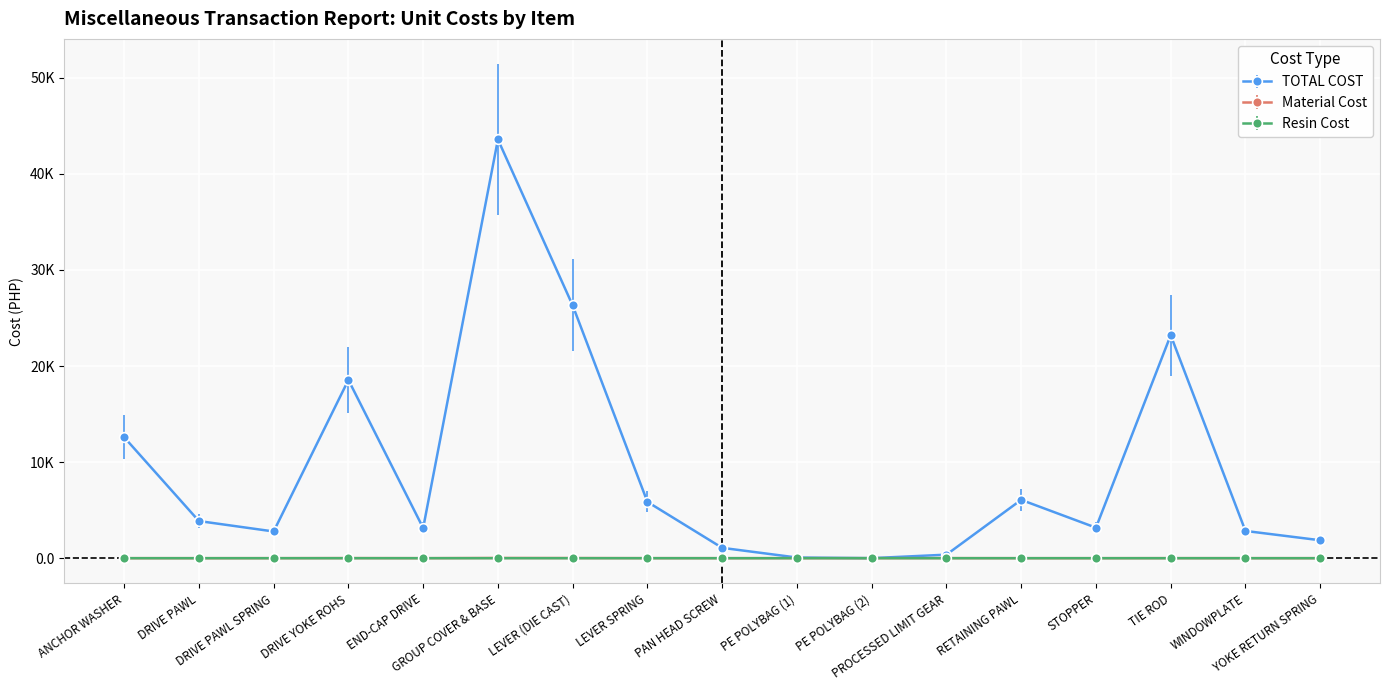

Is this an area chart (filled region under the line)?

No